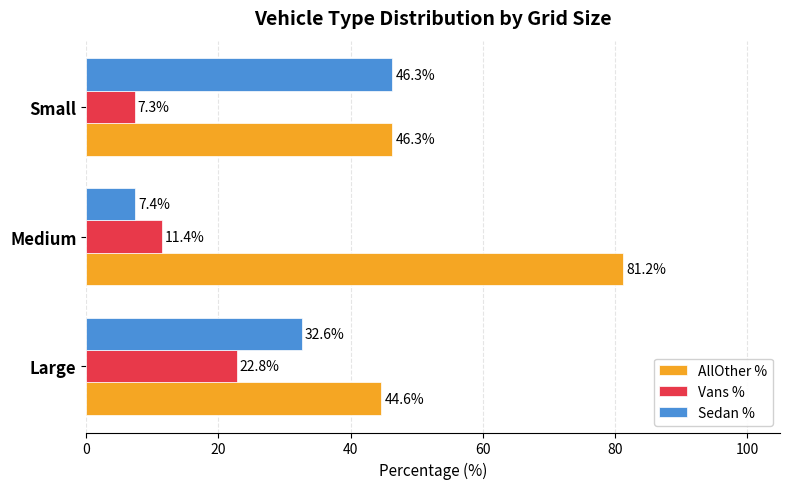

Is it true that Vans % equals 7.3 at Small?

True